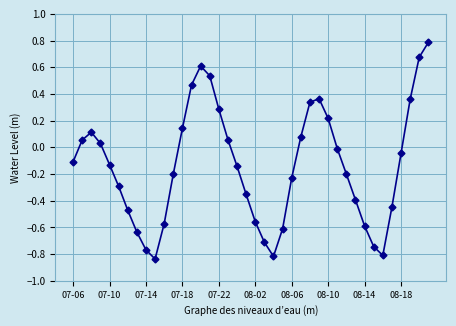

True or false: the data has more than 1 interior local peaks.

True